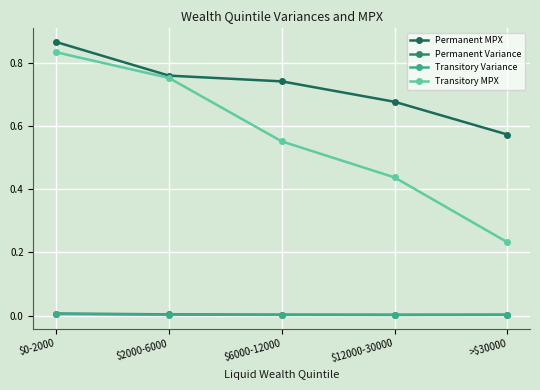

How many Permanent MPX values are between 0 and 1?

5